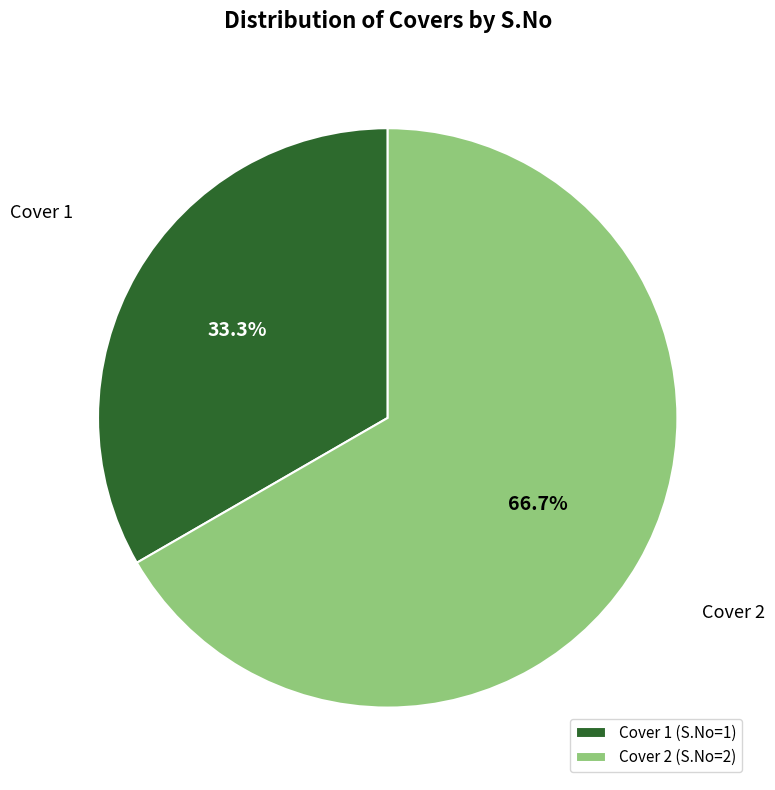

What percentage is the Cover 1 slice, to the nearest percent?

33%